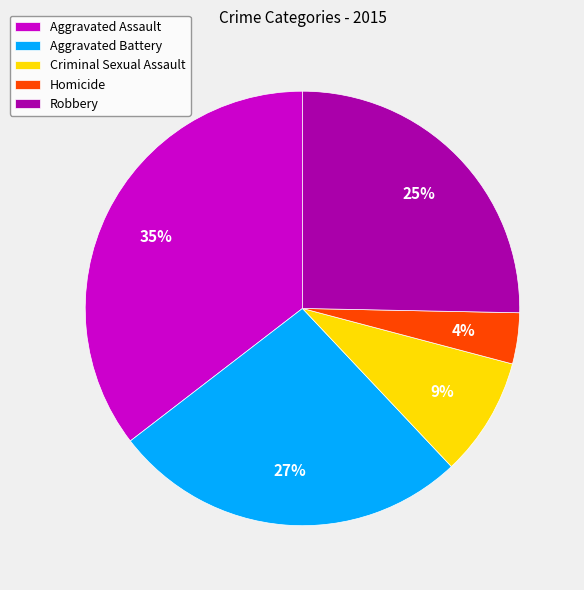

To the nearest percent, what percentage of the pie is Criminal Sexual Assault?

9%